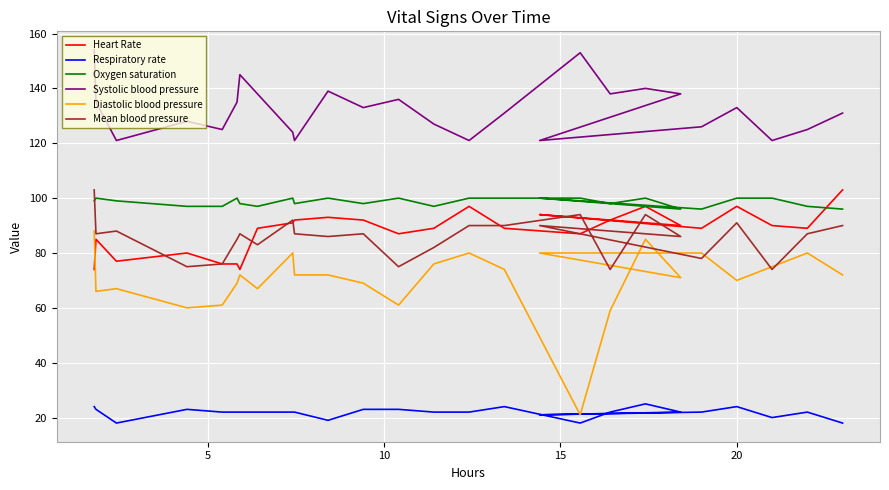

True or false: Respiratory rate and Systolic blood pressure cross at least once.

False